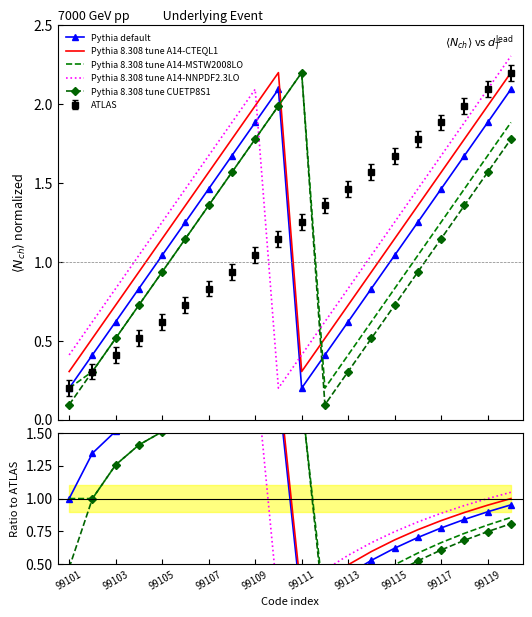

Reading right to left, list all the values displayed in this chart.

ATLAS: 2.2	2.1	2.0	1.9	1.8	1.7	1.6	1.5	1.4	1.3	1.1	1.0	0.9	0.8	0.7	0.6	0.5	0.4	0.3	0.2
Pythia default: 2.1	1.9	1.7	1.5	1.3	1.0	0.8	0.6	0.4	0.2	2.1	1.9	1.7	1.5	1.3	1.0	0.8	0.6	0.4	0.2
tune A14-CTEQL1: 2.2	2.0	1.8	1.6	1.4	1.1	0.9	0.7	0.5	0.3	2.2	2.0	1.8	1.6	1.4	1.1	0.9	0.7	0.5	0.3
tune A14-MSTW2008LO: 1.9	1.7	1.5	1.3	1.0	0.8	0.6	0.4	0.2	2.2	2.0	1.8	1.6	1.4	1.1	0.9	0.7	0.5	0.3	0.2
tune A14-NNPDF2.3LO: 2.3	2.1	1.9	1.7	1.5	1.3	1.0	0.8	0.6	0.4	0.2	2.1	1.9	1.7	1.5	1.3	1.0	0.8	0.6	0.4
tune CUETP8S1: 1.8	1.6	1.4	1.1	0.9	0.7	0.5	0.3	0.1	2.2	2.0	1.8	1.6	1.4	1.1	0.9	0.7	0.5	0.3	0.1